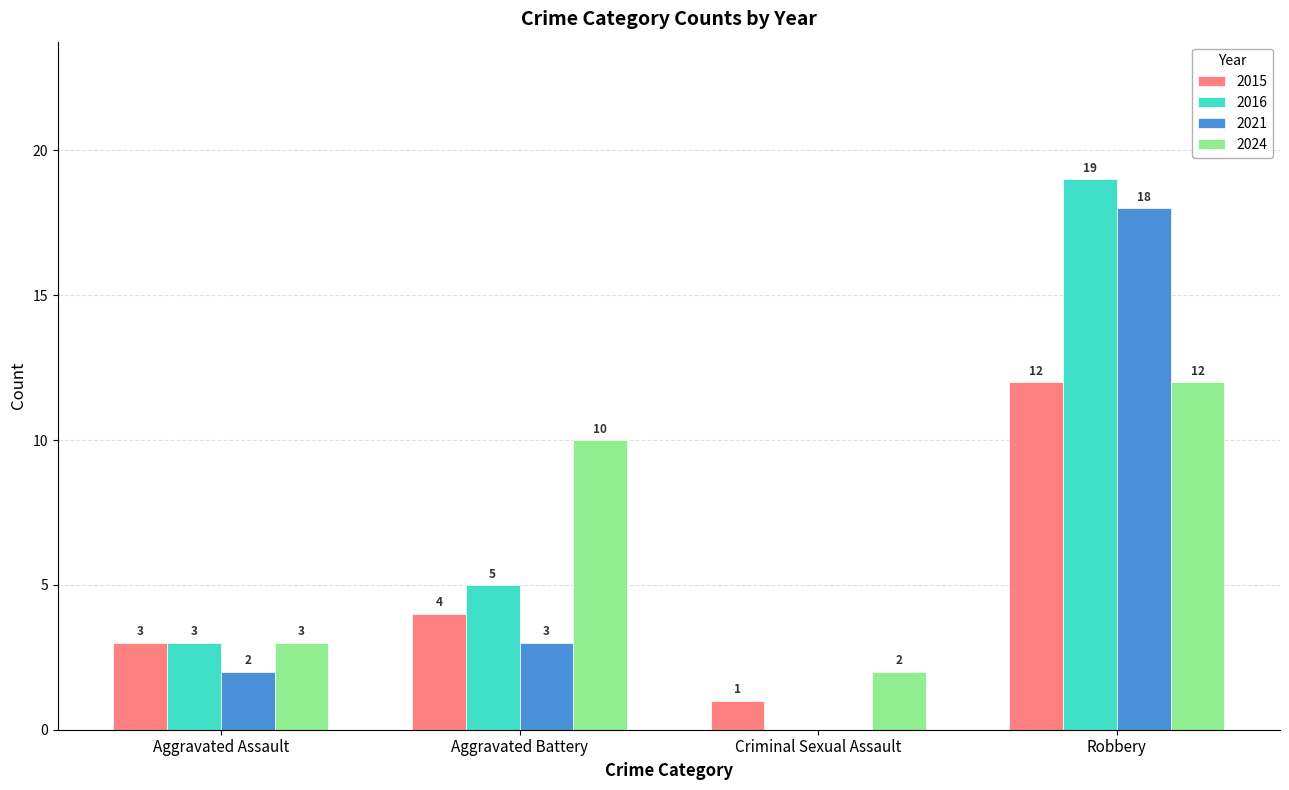

What is the sum of the 2024 values at Aggravated Assault and Criminal Sexual Assault?

5